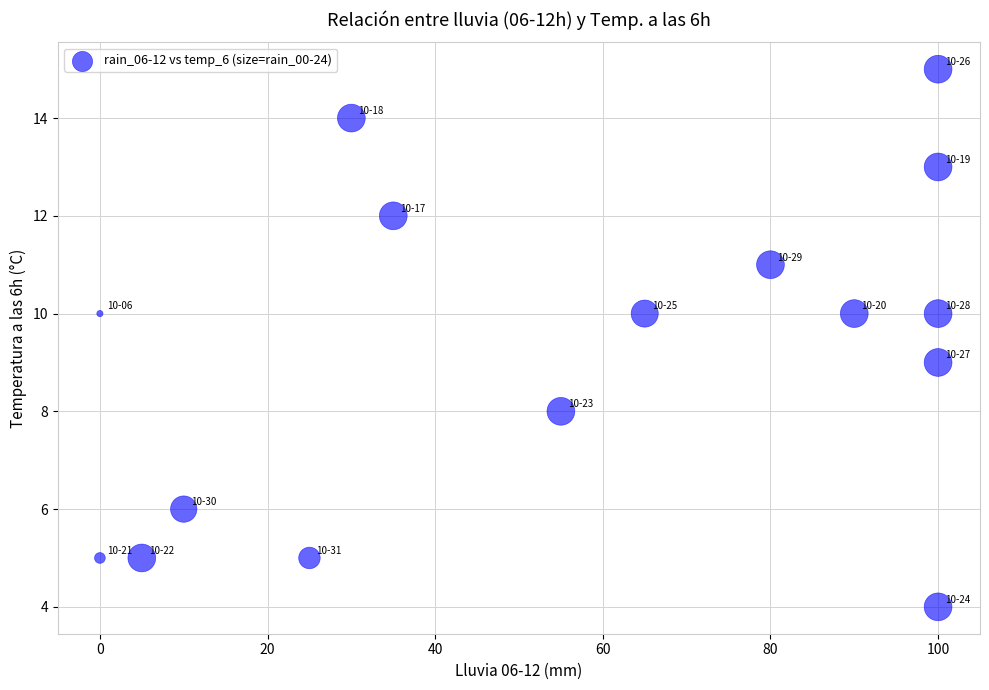

What is the range of X values (max minus min)?

100